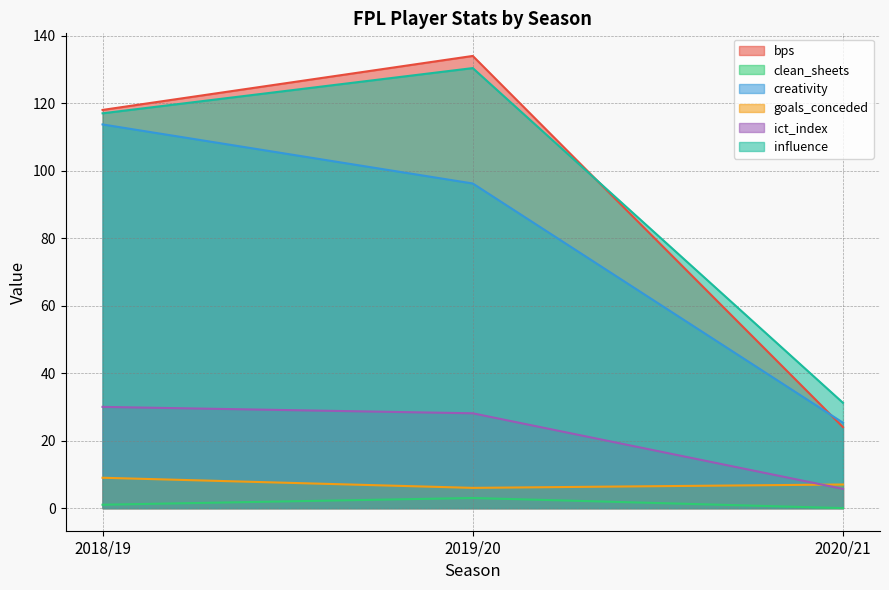

Reading right to left, list all the values displayed in this chart.

bps: 2020/21=24.0	2019/20=134.0	2018/19=118.0
clean_sheets: 2020/21=0.0	2019/20=3.0	2018/19=1.0
creativity: 2020/21=25.3	2019/20=96.2	2018/19=113.7
goals_conceded: 2020/21=7.0	2019/20=6.0	2018/19=9.0
ict_index: 2020/21=5.7	2019/20=28.1	2018/19=30.0
influence: 2020/21=31.2	2019/20=130.4	2018/19=117.0